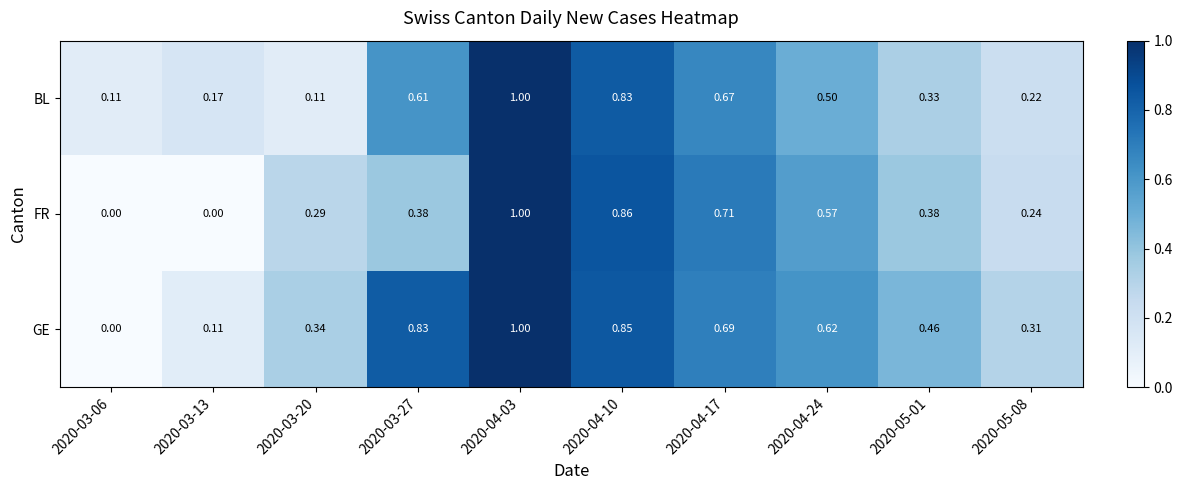

At how many categories does at least one series exceed 0?

10